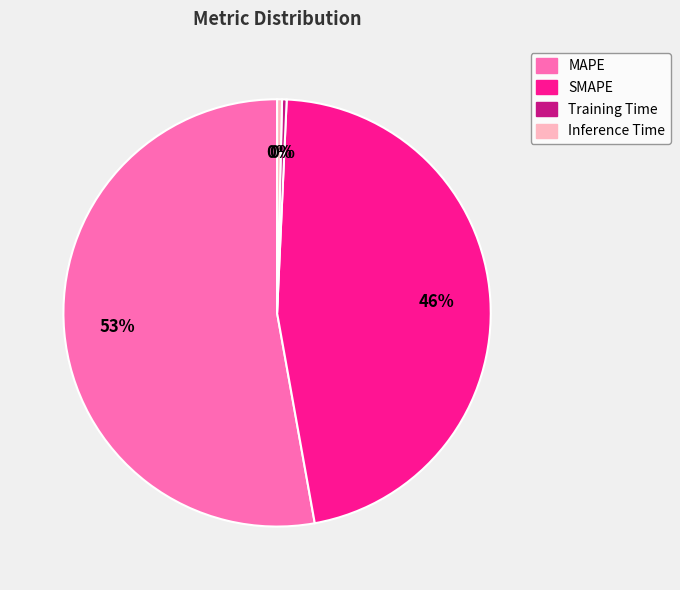

Which has a higher value, MAPE or SMAPE?

MAPE